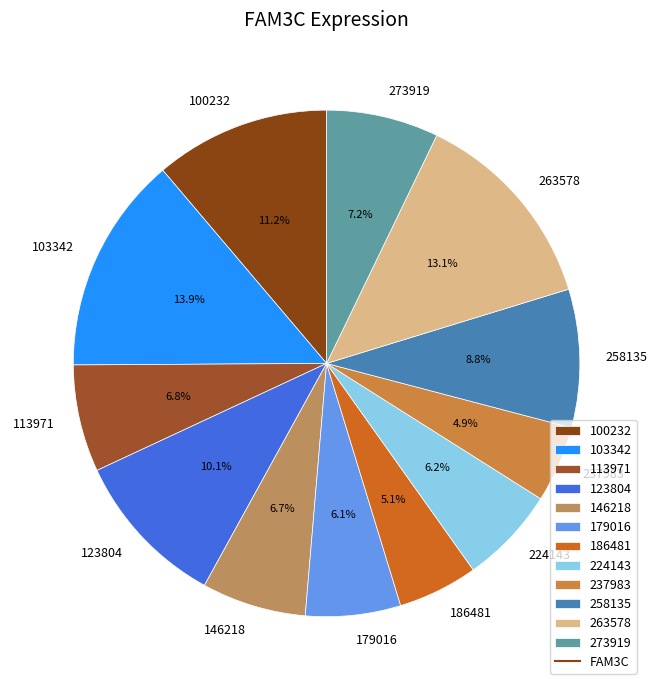

What percentage is NOT represented by 258135?

91.2%